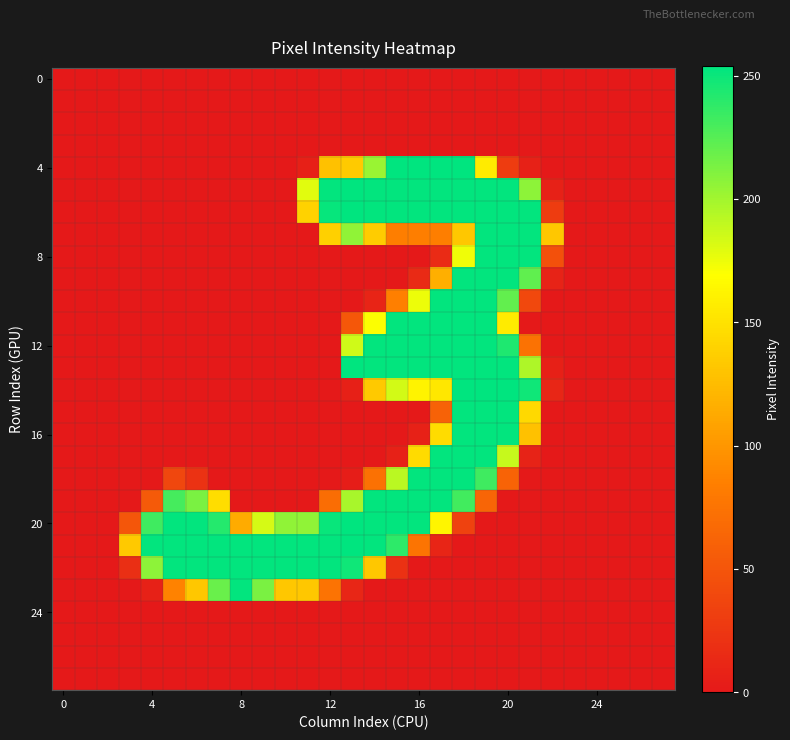

Which series has the widest spread of values?

4